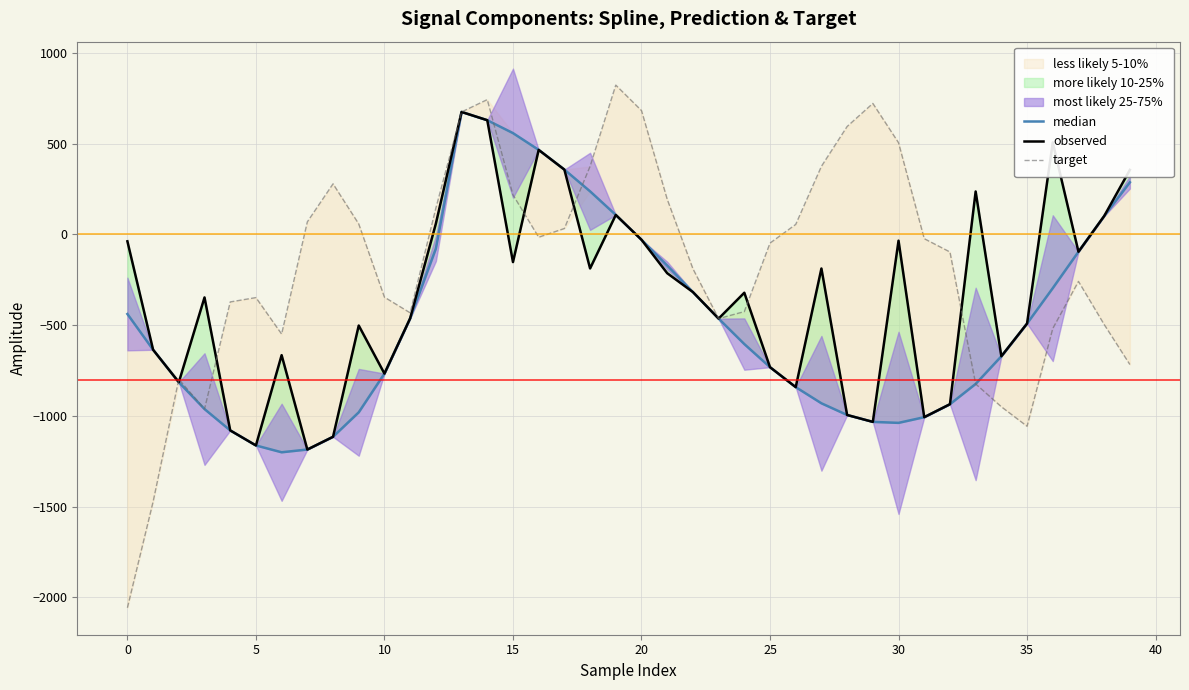

What is the total value across all series at 22?

-825.2